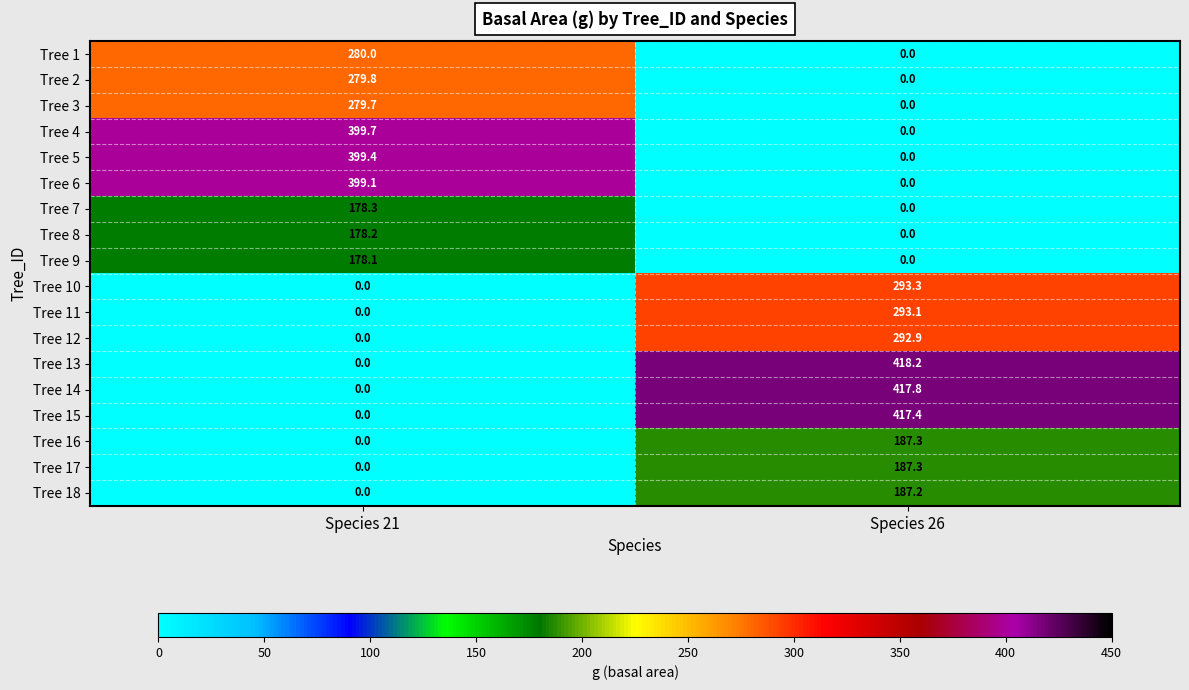

Count the number of categories in the chart.

2